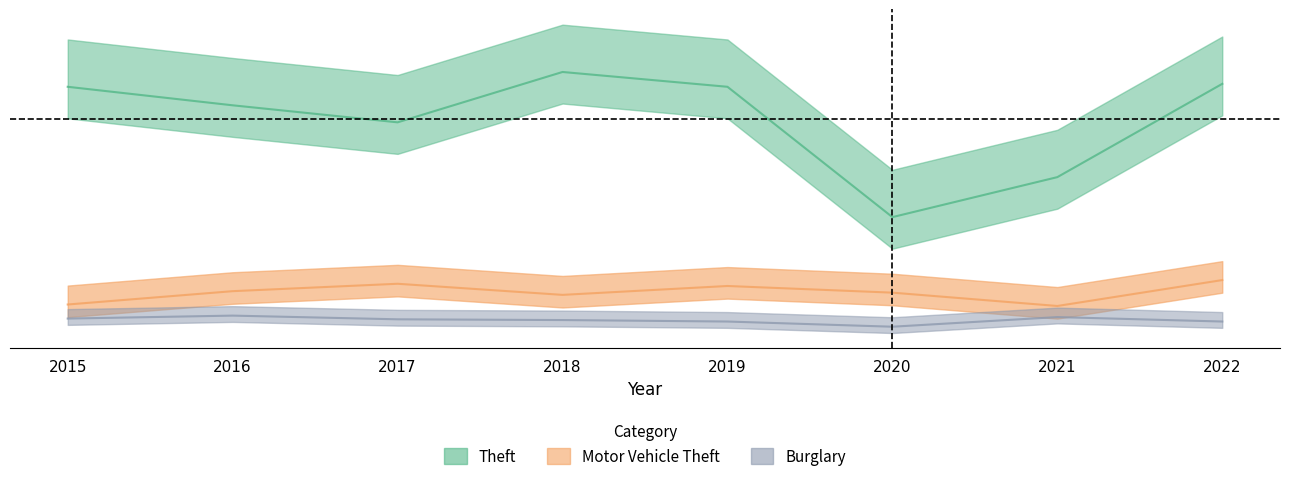

Which category has the lowest value across all series?

2020